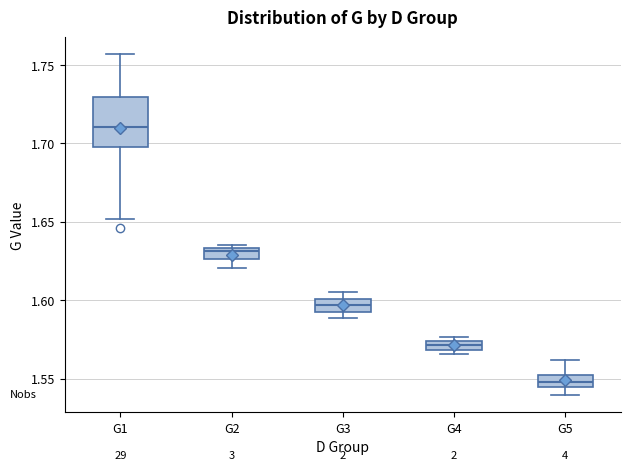

Which box has the highest median line?

G1